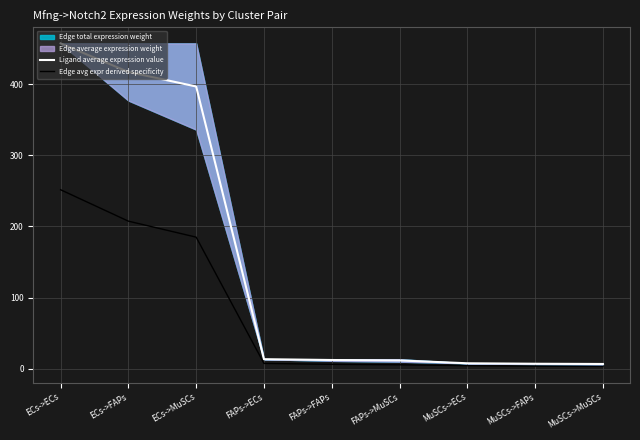

What position from the left is FAPs->MuSCs?

6